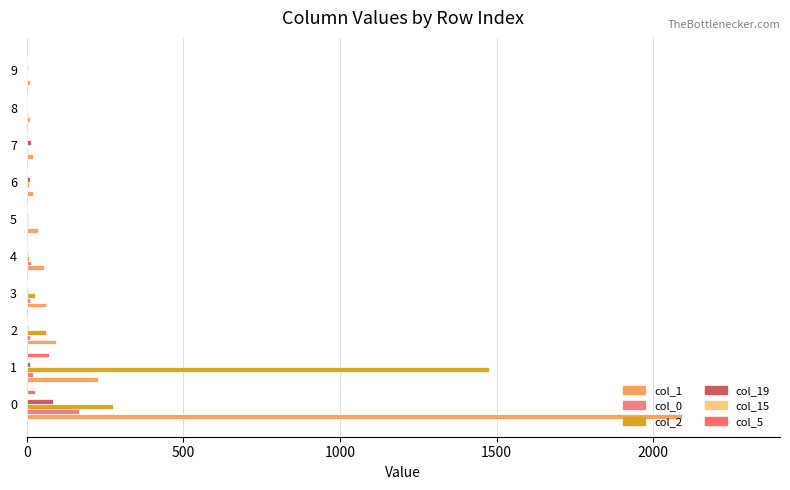

Rank the series by their maximum value, from highest to lowest.

col_1, col_2, col_0, col_19, col_5, col_15